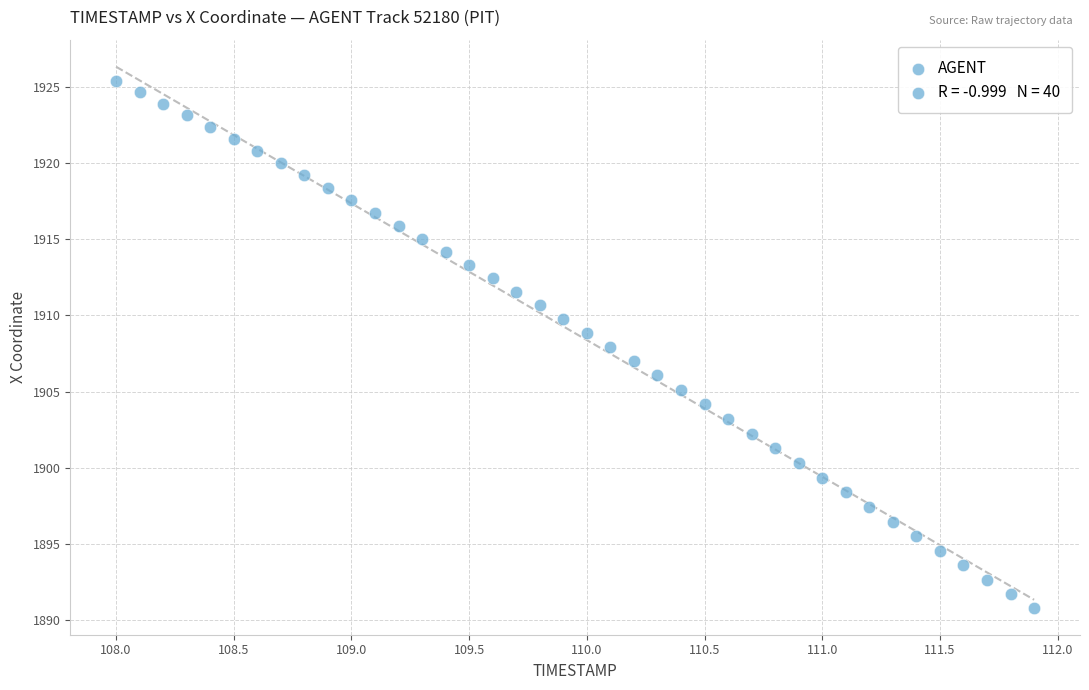

What is the range of X values (max minus min)?

3.9